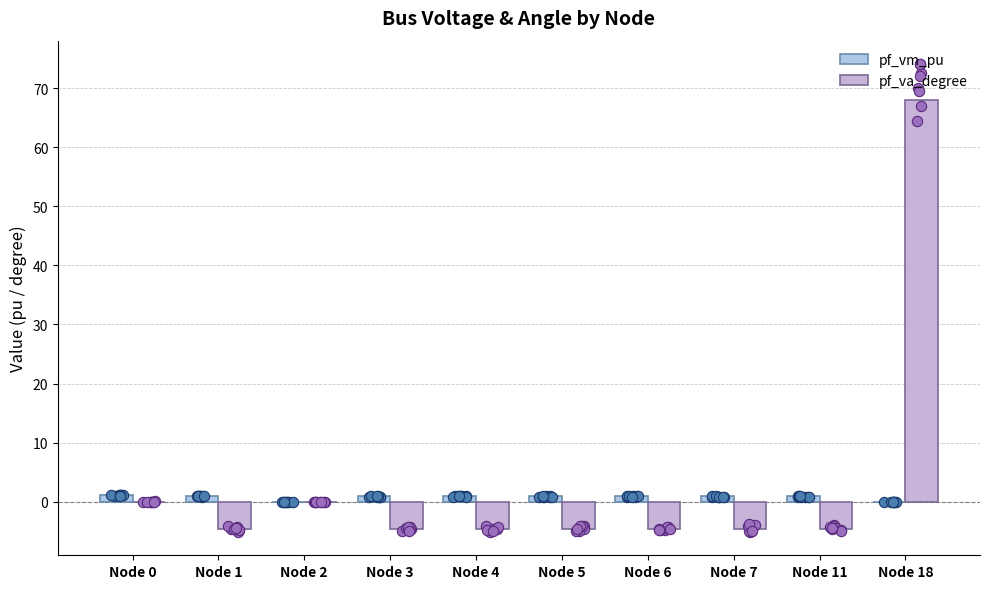

At how many categories does at least one series exceed -2?

10